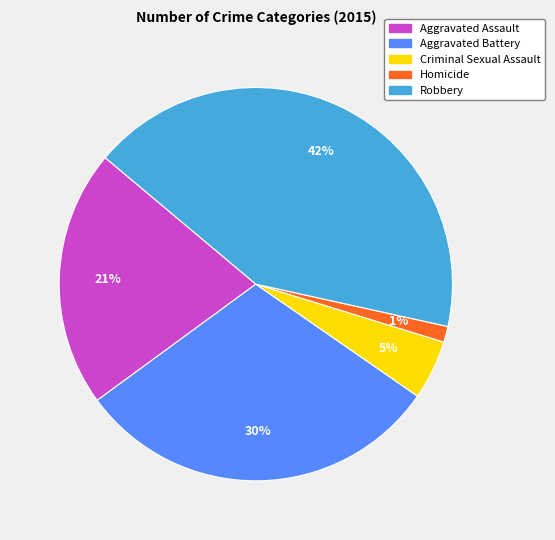

To the nearest percent, what is the difference between the Criminal Sexual Assault and Homicide slice percentages?

4%